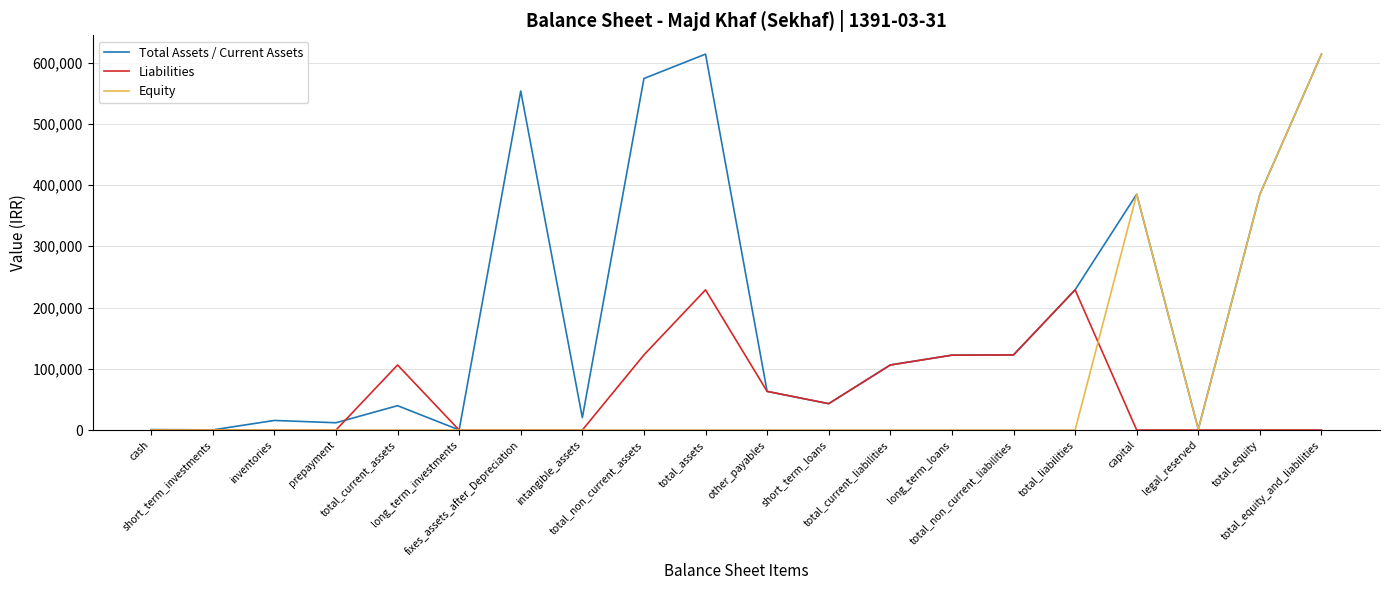

In Total Assets / Current Assets, how many points are higher than both neighbors (excluding endpoints)?

5